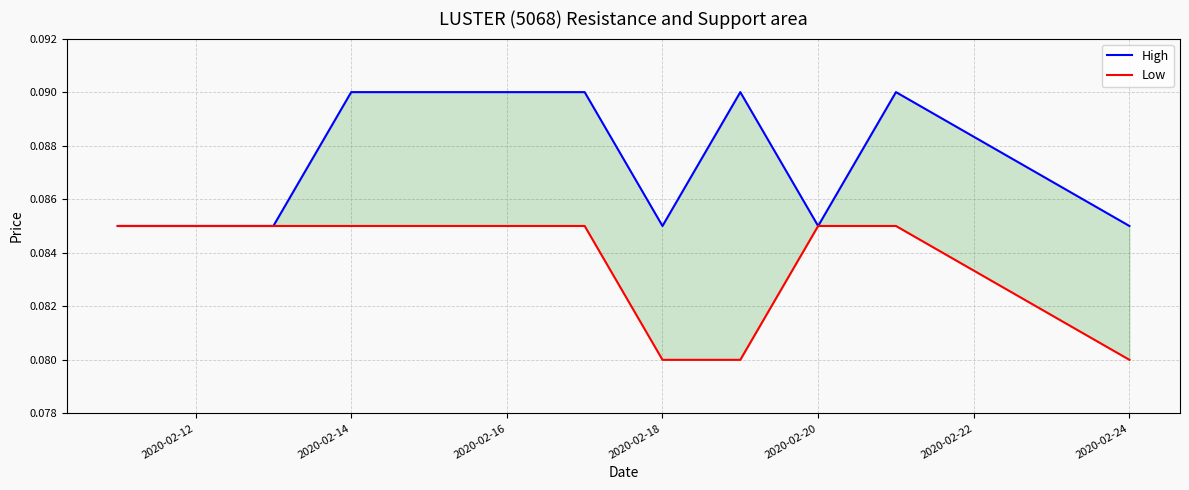

Between 2020-02-20 and 2020-02-12, which is larger?

2020-02-20